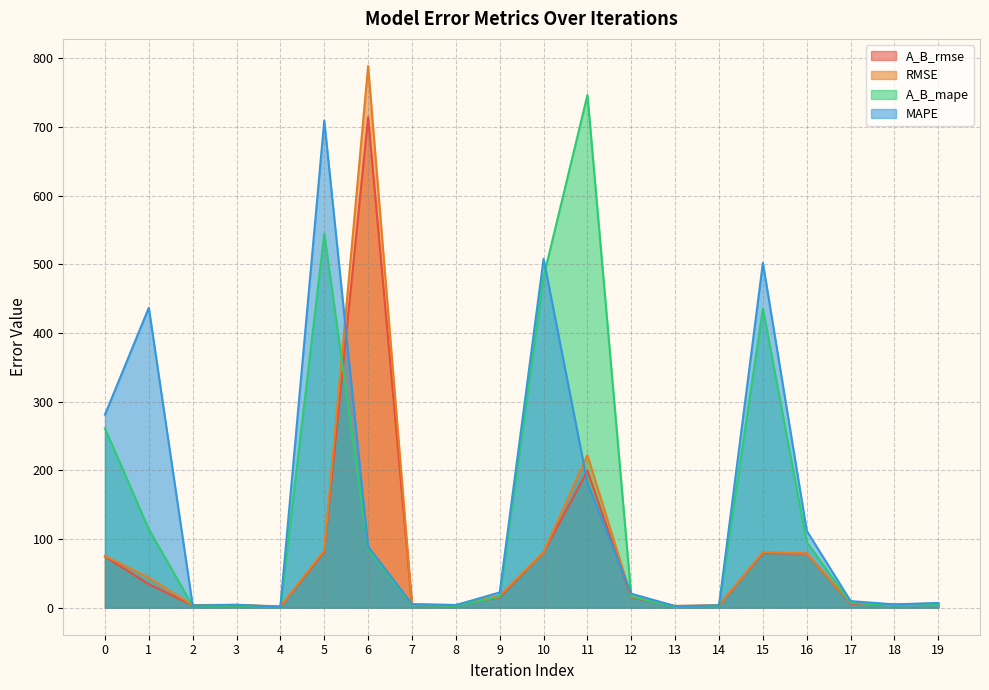

Is the value of A_B_mape at 16 greater than the value of RMSE at 18?

Yes